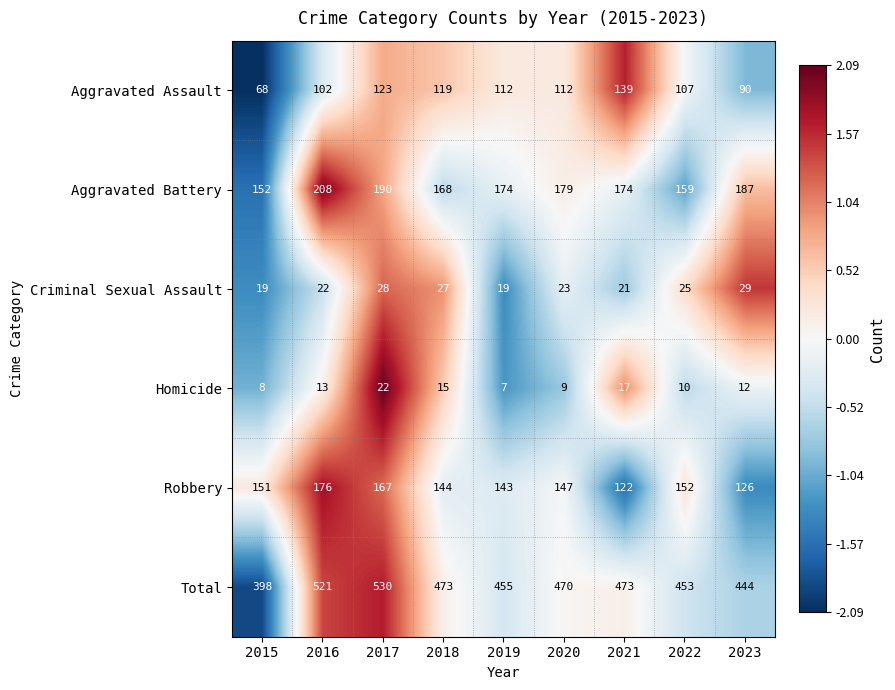

At which label is Criminal Sexual Assault closest to 24?

2020